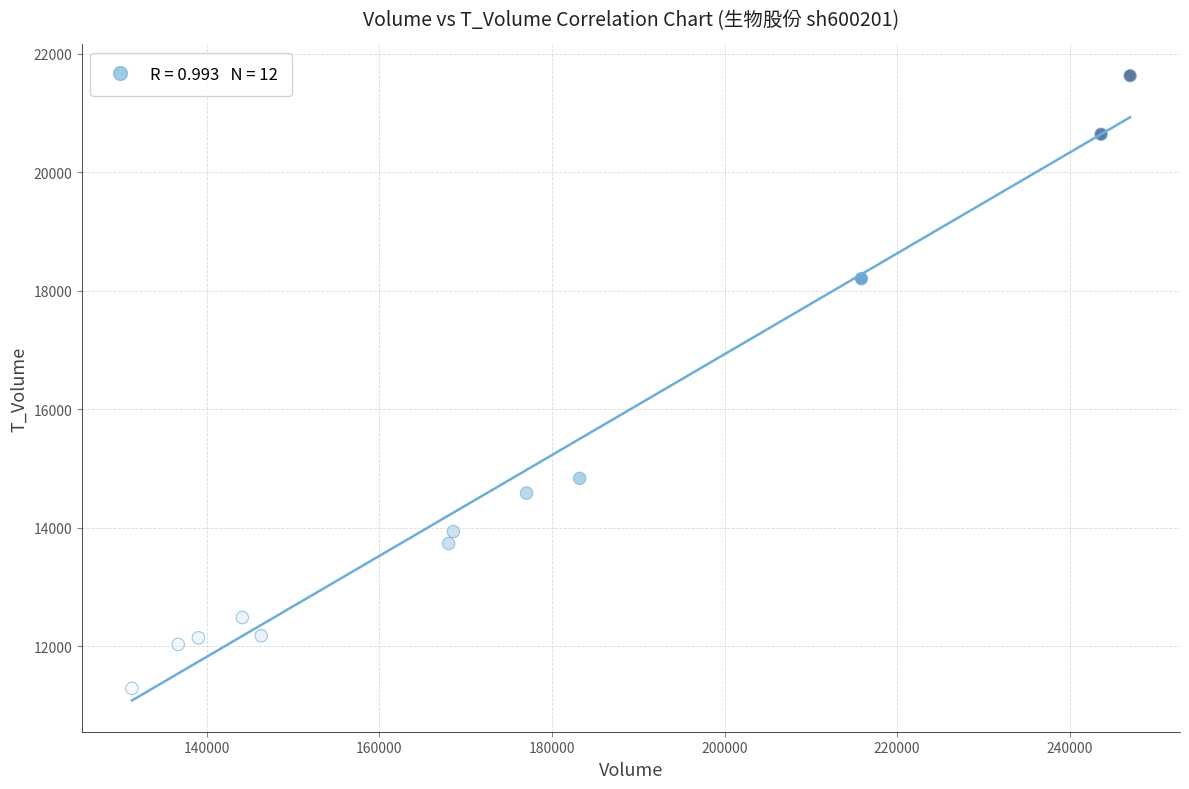

What Y value in the scatter plot is closest to 16460?

14835